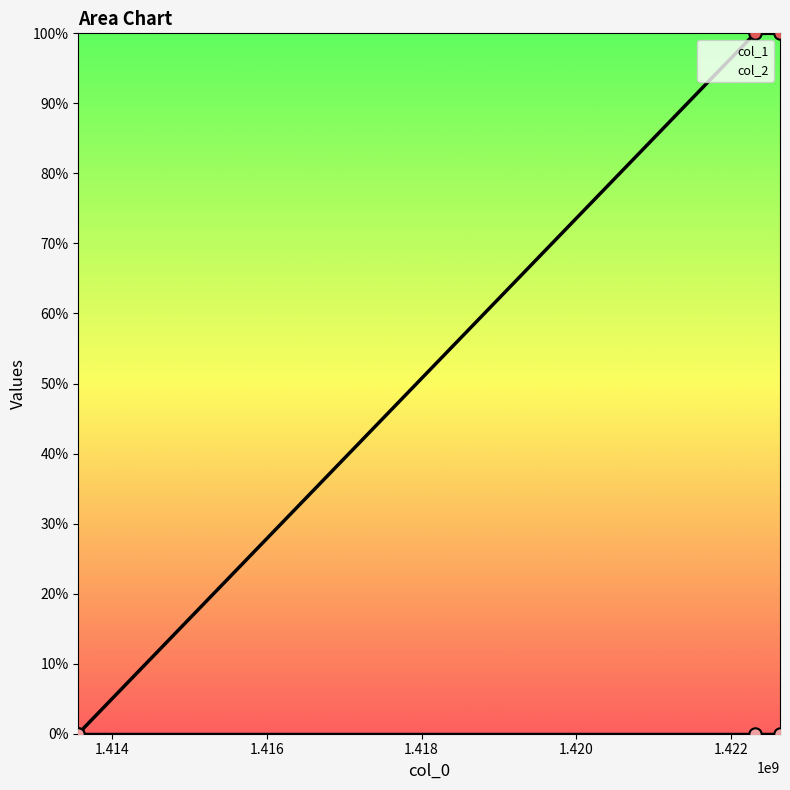

Which has a higher value, 1413562035 or 1422632900?

1422632900